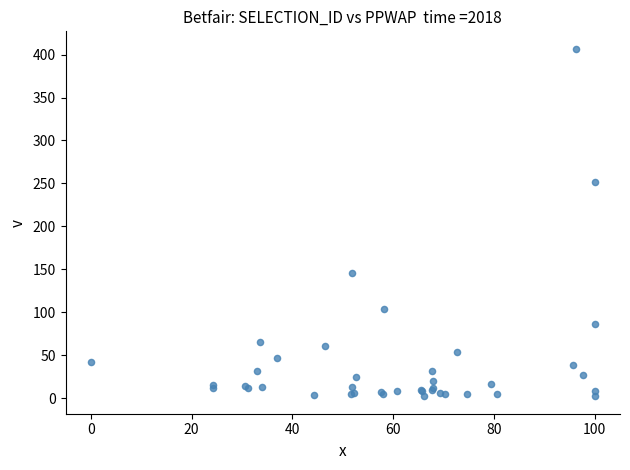

What Y value in the scatter plot is closest to 204?

252.2